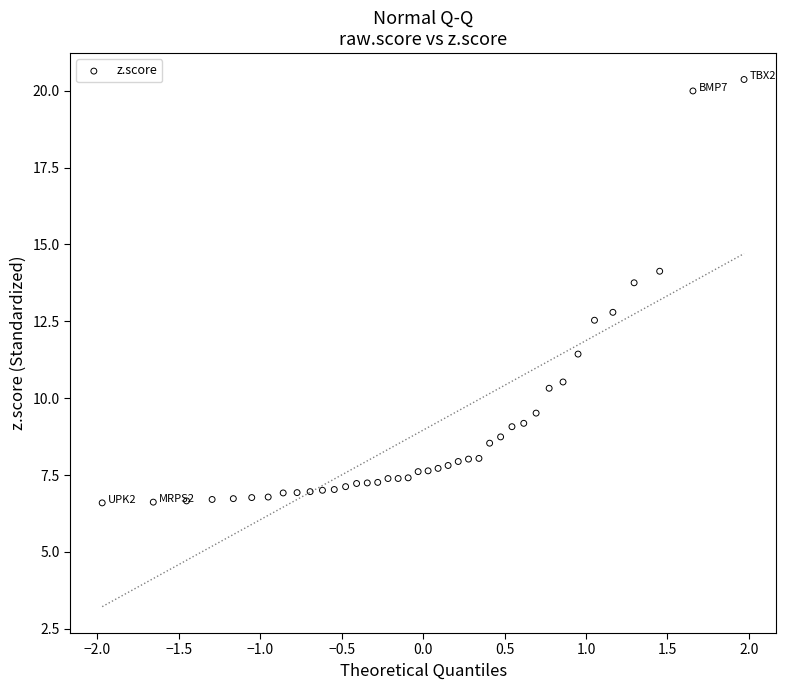

What Y value in the scatter plot is closest to 13?

12.8